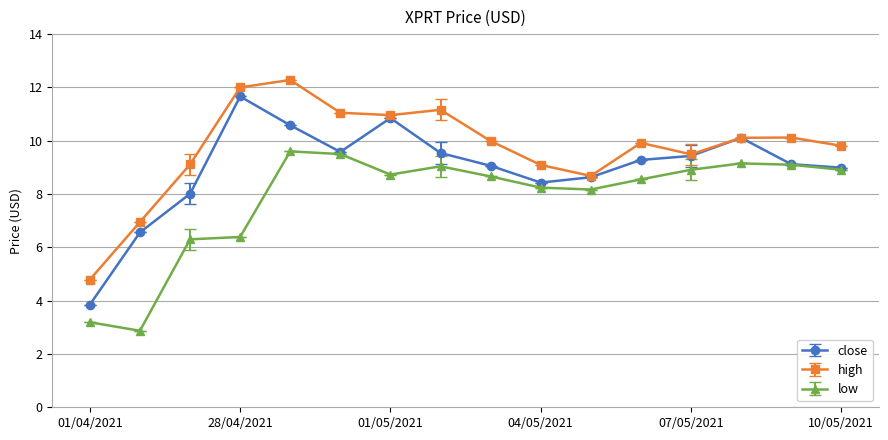

True or false: high and low intersect in this chart.

False